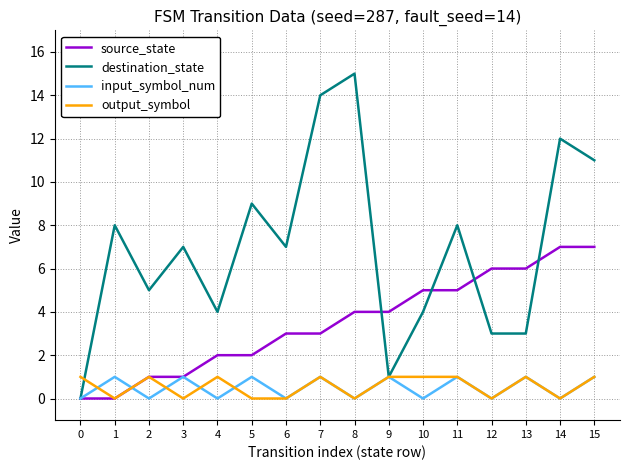

Between which two adjacent categories do input_symbol_num and output_symbol first intersect?

0 and 1